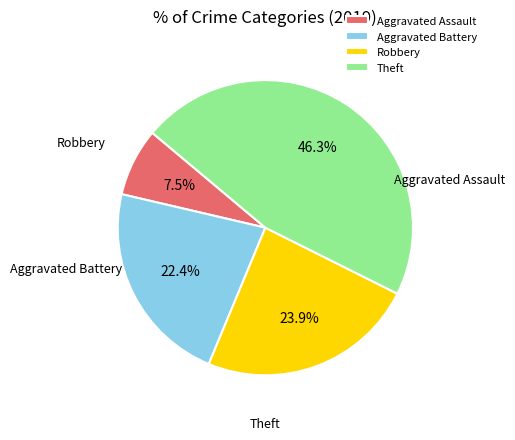

Which slice is the largest?

Theft